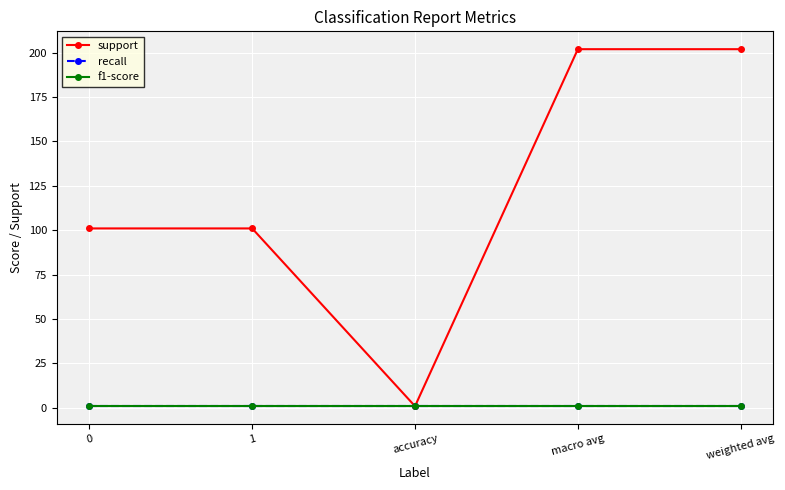

Does the chart have visible grid lines?

Yes